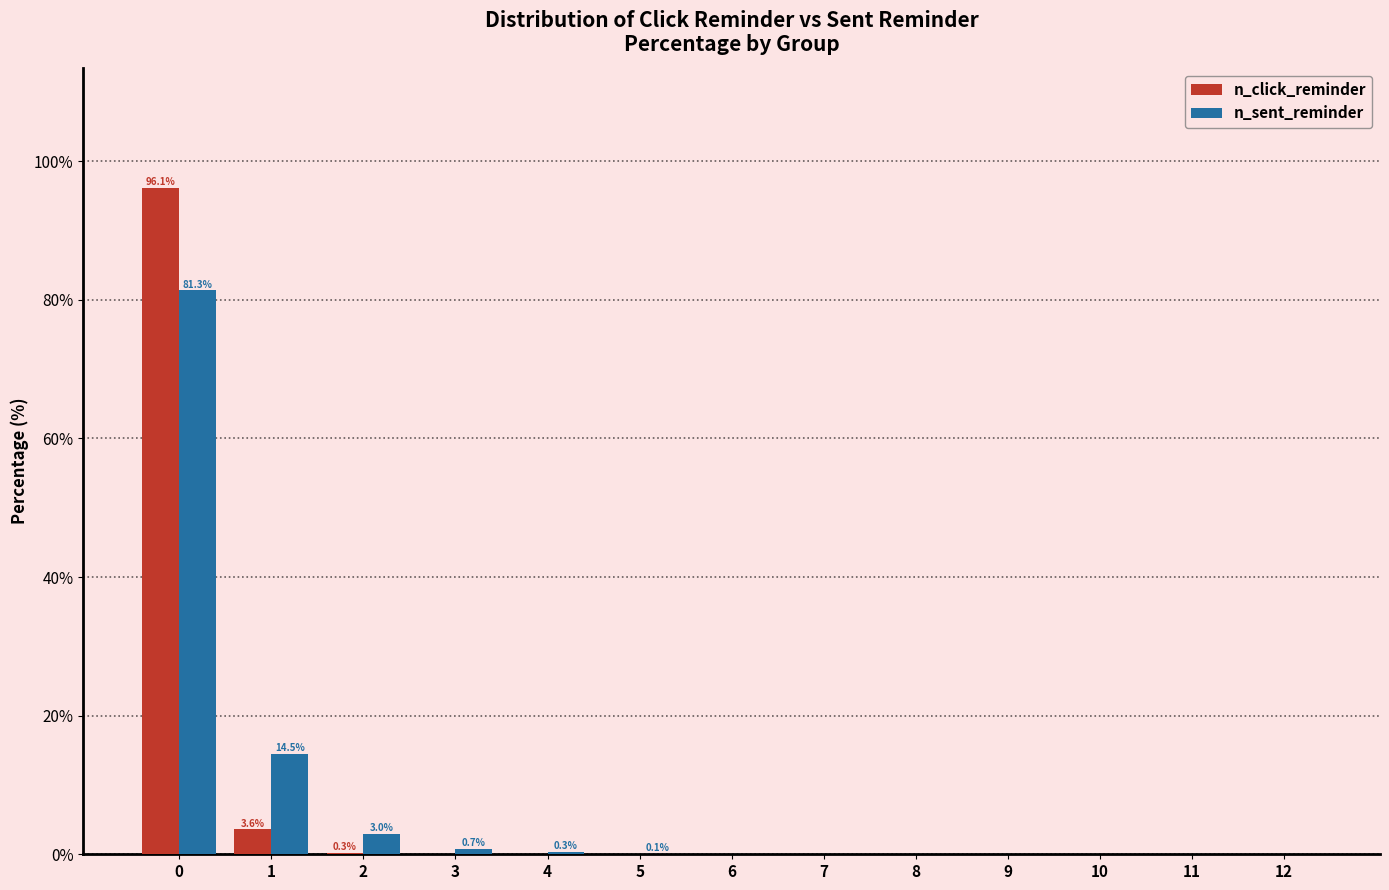

Between 1 and 8, which series saw the biggest shift?

n_sent_reminder